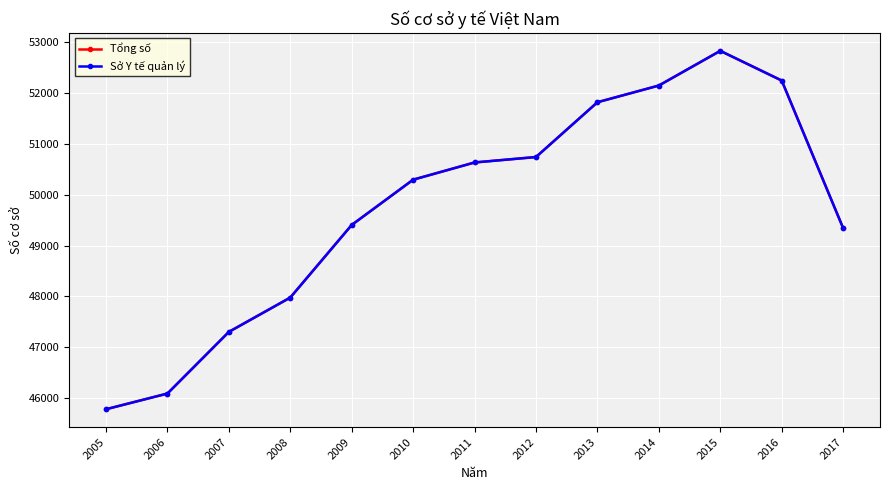

Does the chart have visible grid lines?

Yes